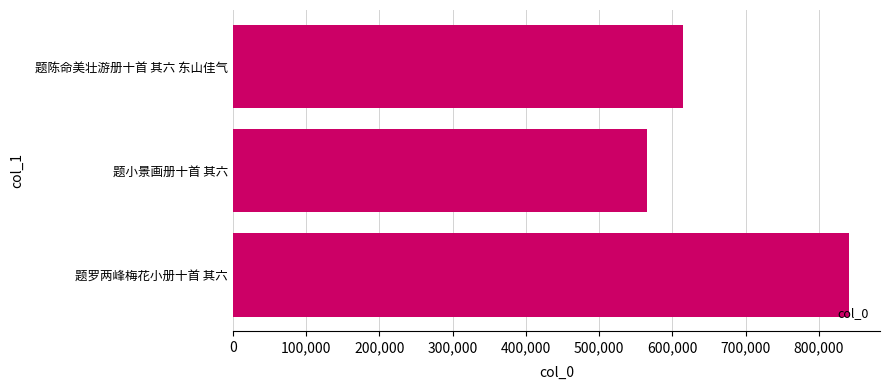

What is the label of the 1st bar from the top?

题陈命美壮游册十首 其六 东山佳气